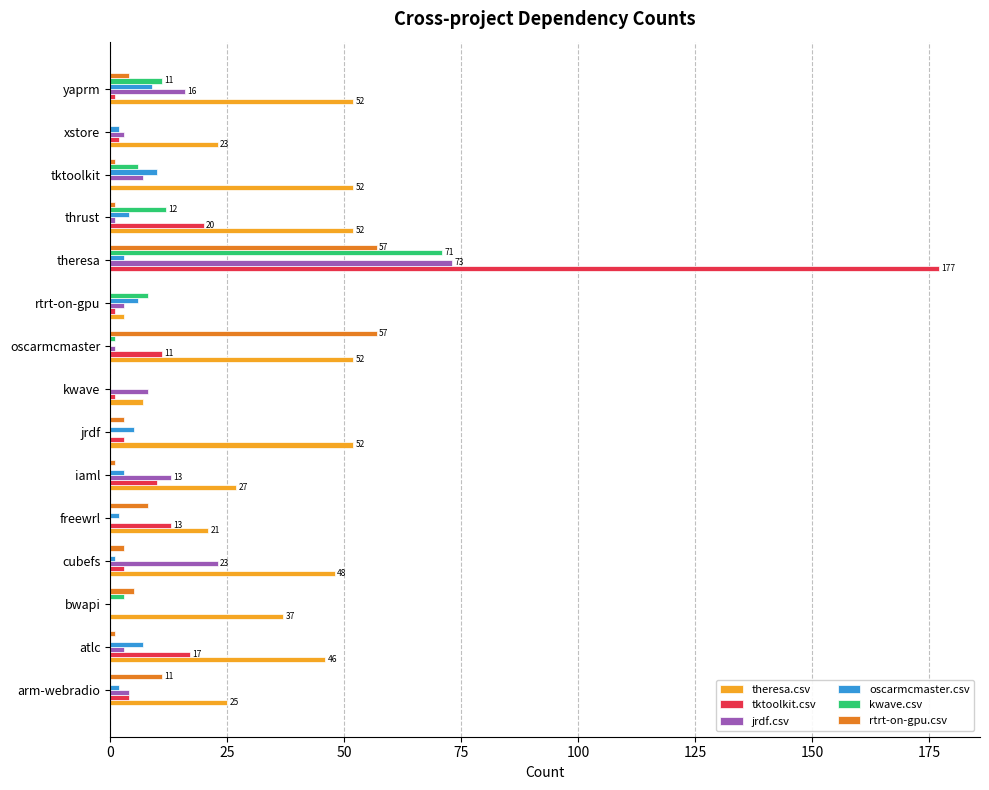

Which label corresponds to the largest value in the chart?

theresa